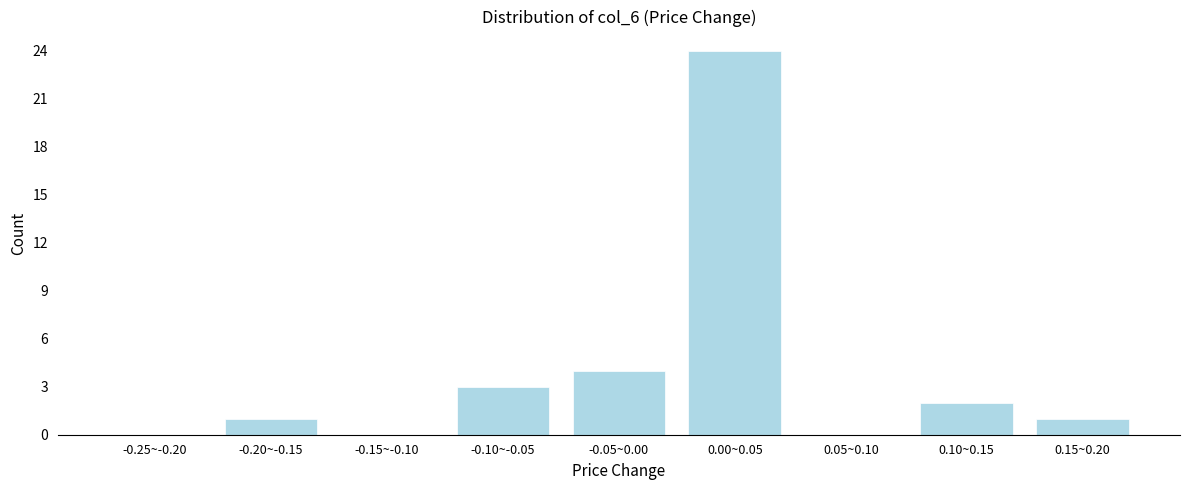

Reading left to right, extract all data points from this chart.

-0.25~-0.20=0	-0.20~-0.15=1	-0.15~-0.10=0	-0.10~-0.05=3	-0.05~0.00=4	0.00~0.05=24	0.05~0.10=0	0.10~0.15=2	0.15~0.20=1